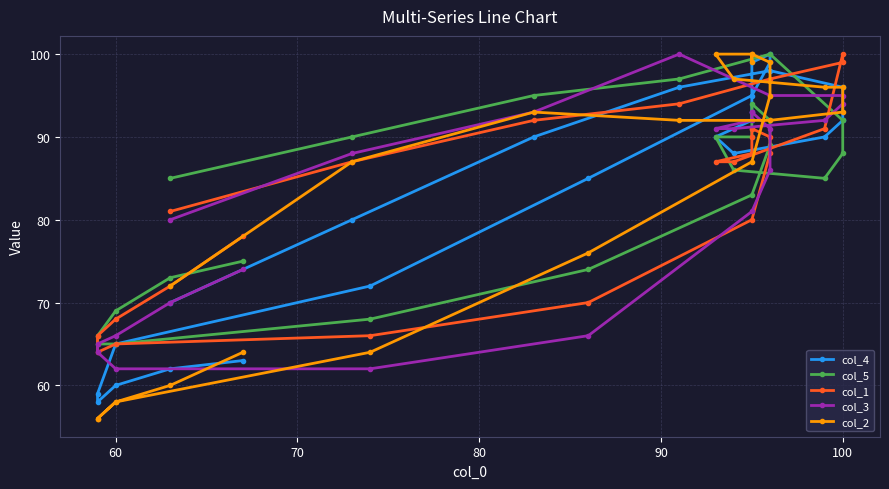

At how many categories does at least one series exceed 83?

17